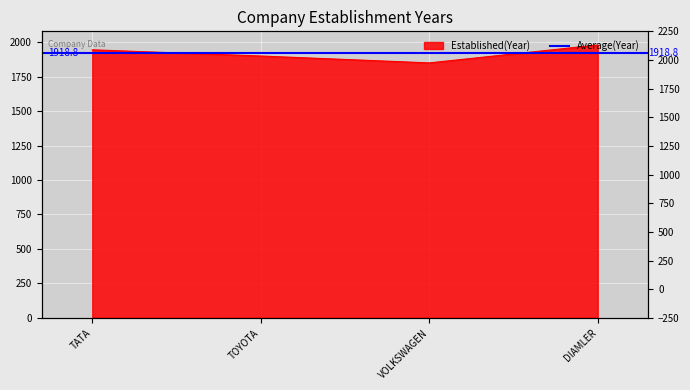

Rank the categories by value from highest to lowest.

DIAMLER, TATA, TOYOTA, VOLKSWAGEN